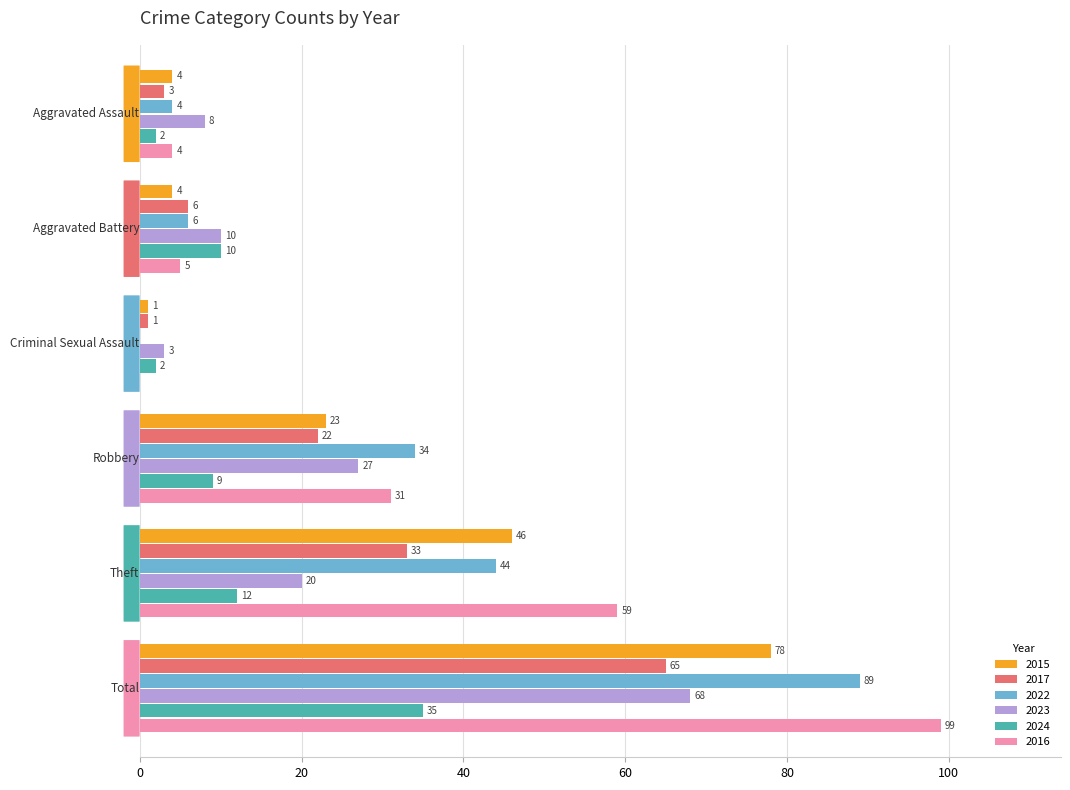

What is the highest value of the 2022 series?

89